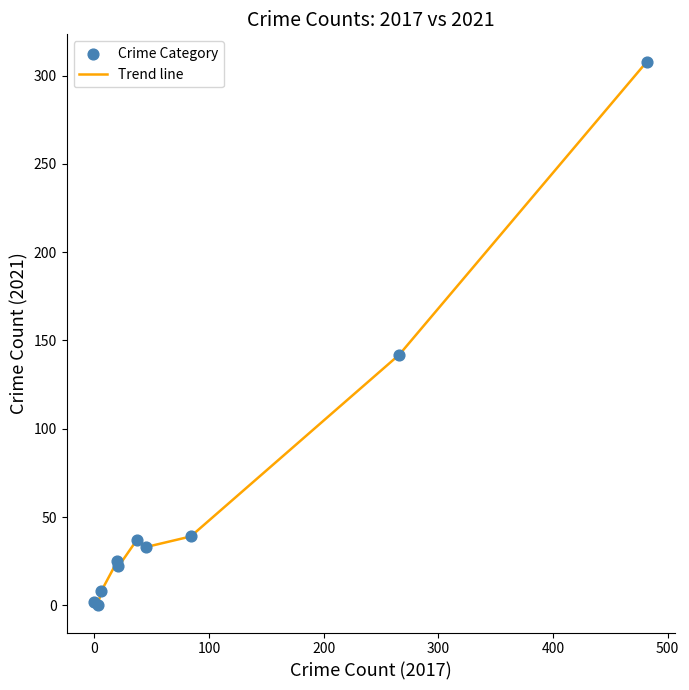

What is the greatest value displayed?

308